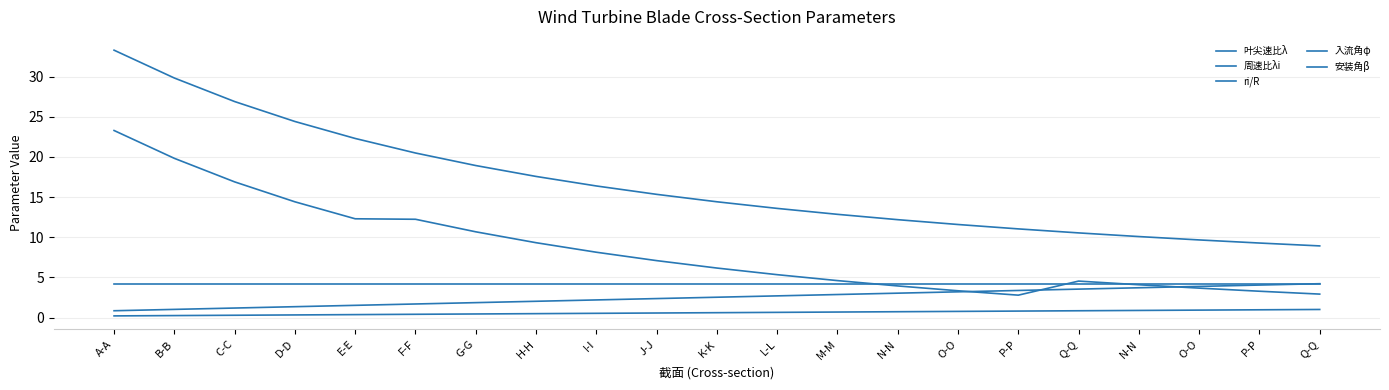

Which series changed the most between J-J and P-P?

入流角φ